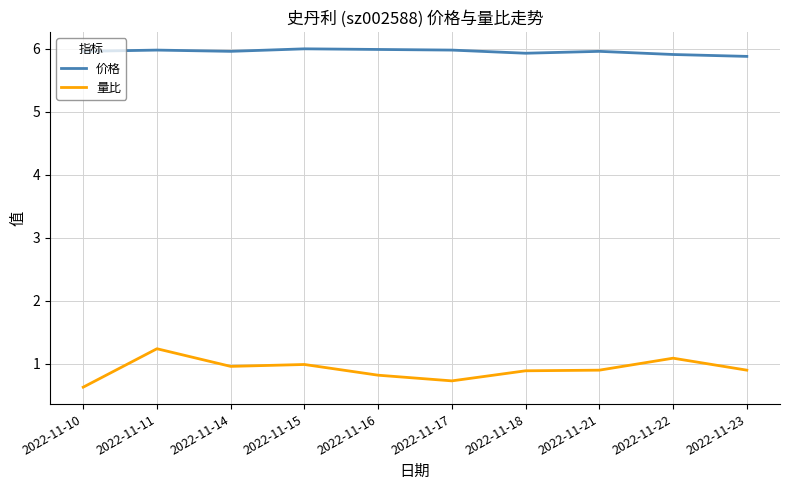

True or false: 价格 and 量比 intersect in this chart.

False